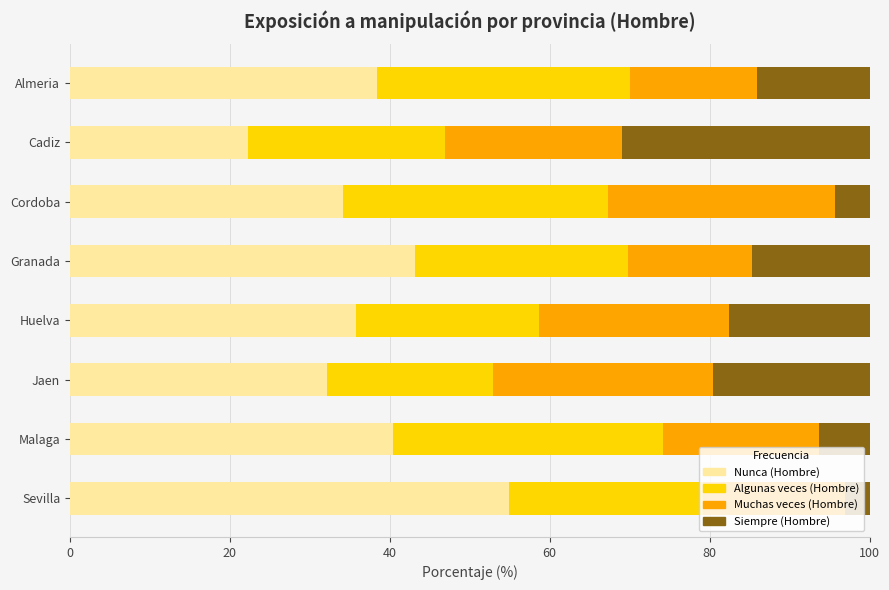

How many values in the Nunca (Hombre) series exceed 38?

4